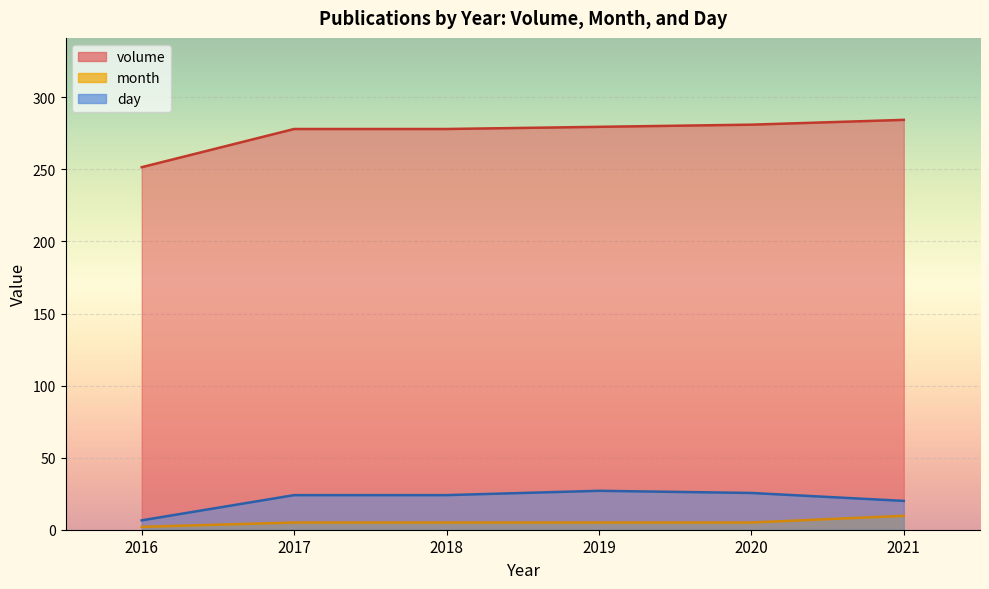

Which series ends up on top after the final intersection of month and day?

day